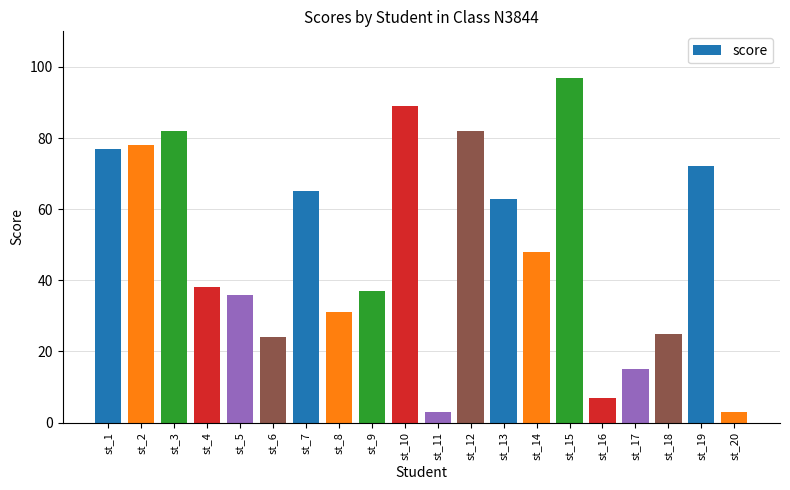

The value at st_4 is 52. True or false?

False